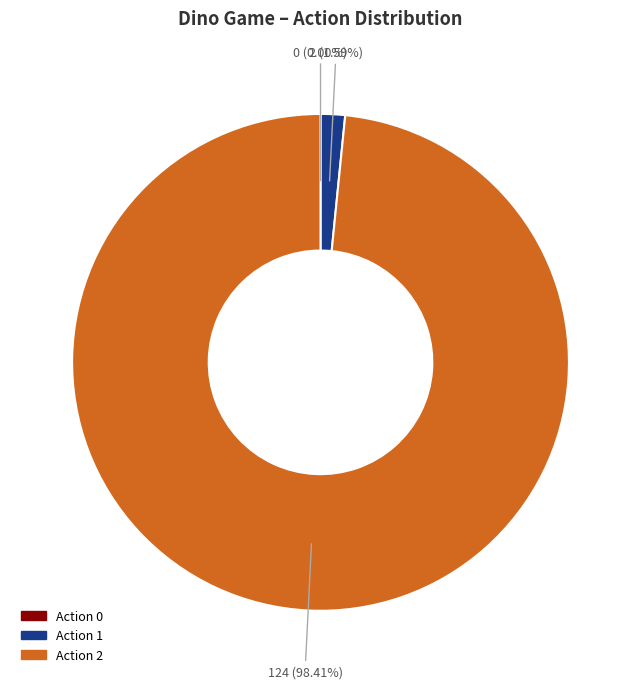

Does any single category account for the majority?

Yes